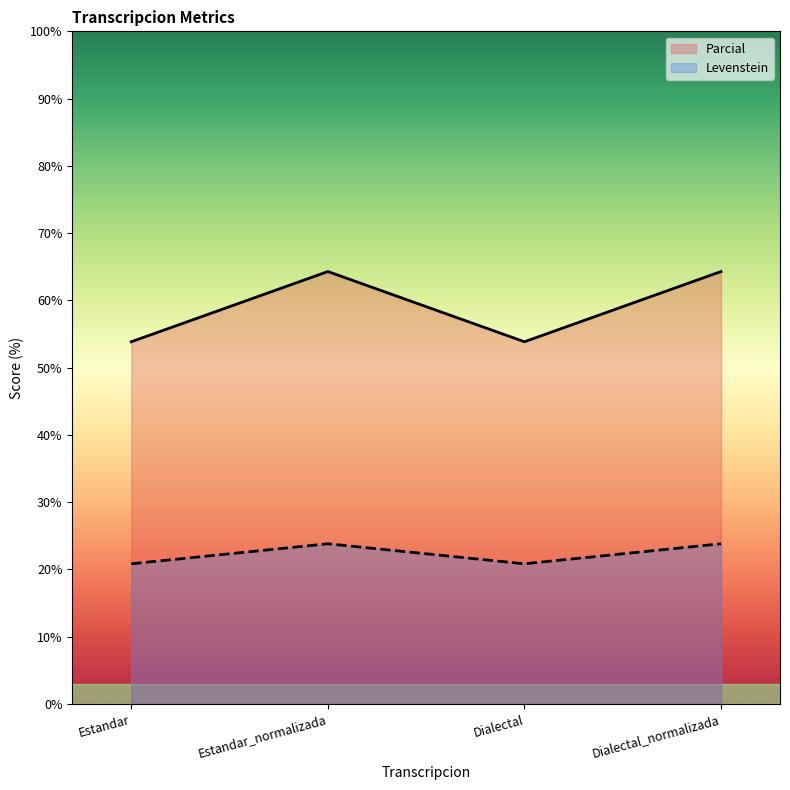

Is the value of Parcial at Estandar greater than the value of Levenstein at Estandar_normalizada?

Yes